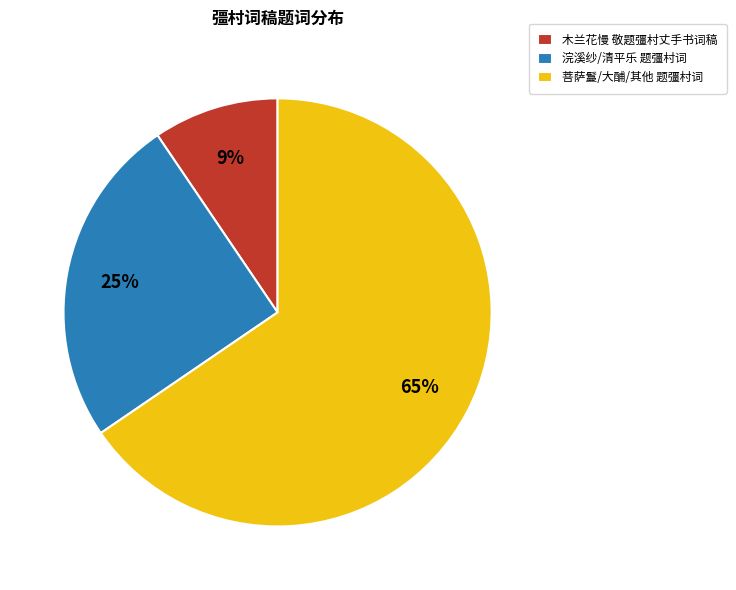

How many segments does this pie chart have?

3